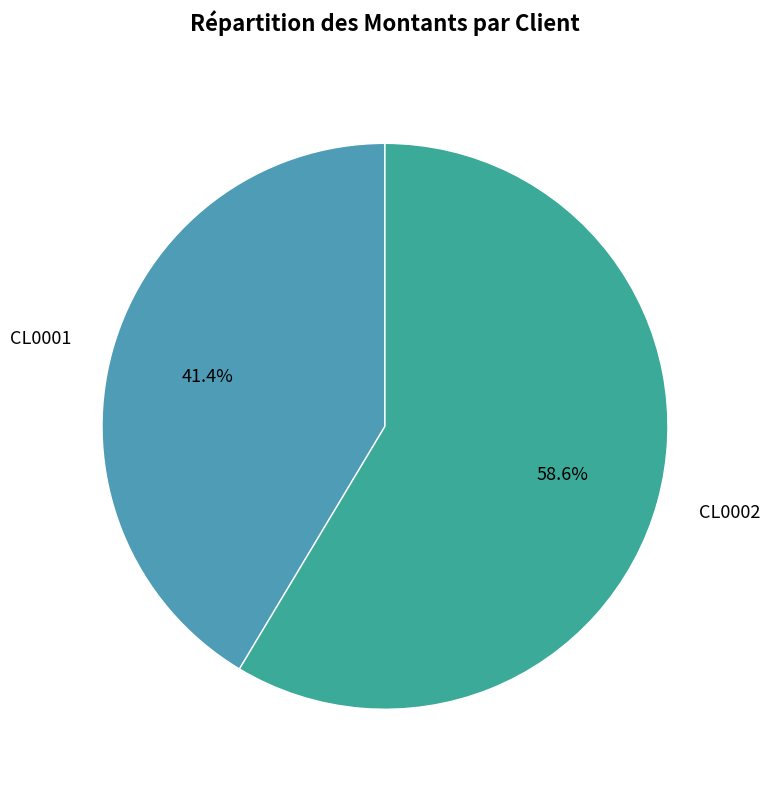

What portion of the pie excludes CL0001?

58.6%